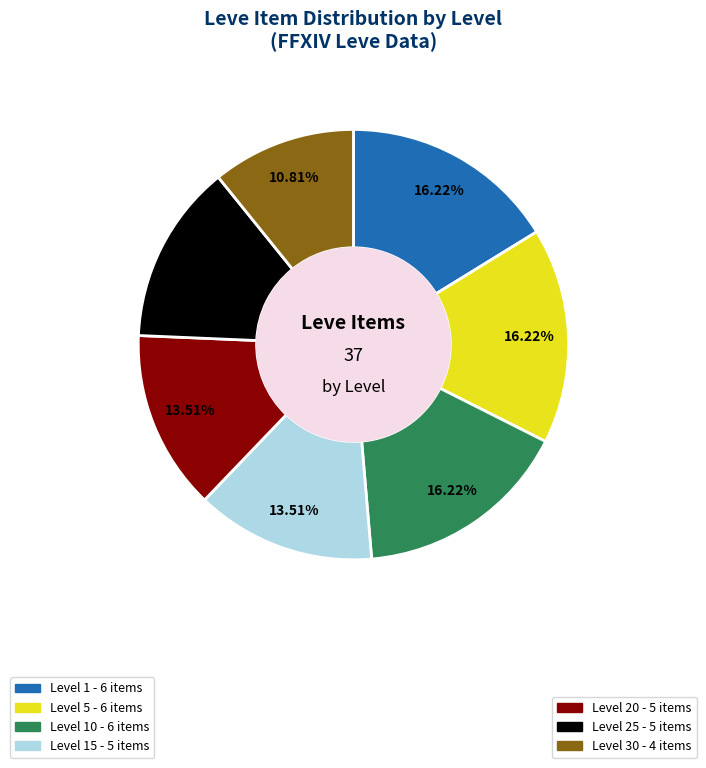

Is there a majority slice in this chart?

No